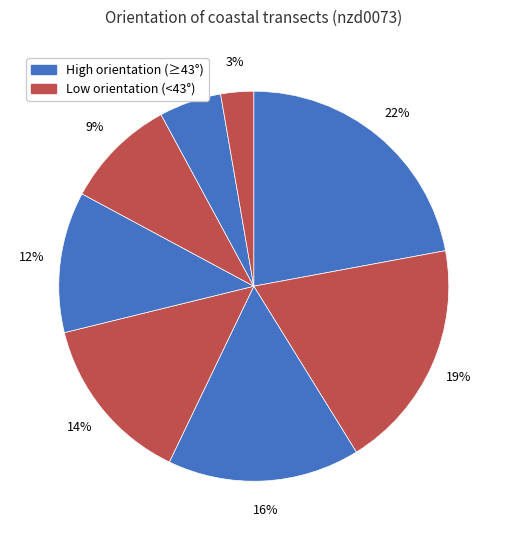

How many slices are in this pie chart?

8